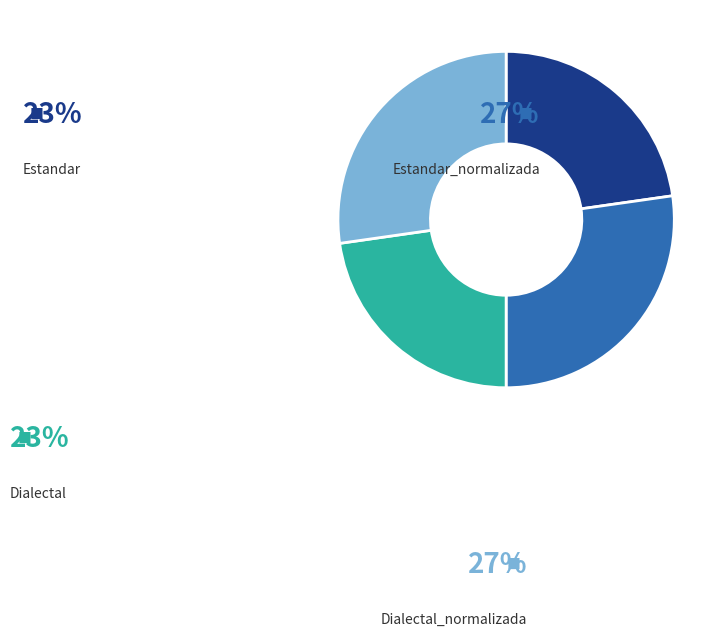

Approximately how many times larger is the value at Dialectal_normalizada compared to Dialectal?

1.2